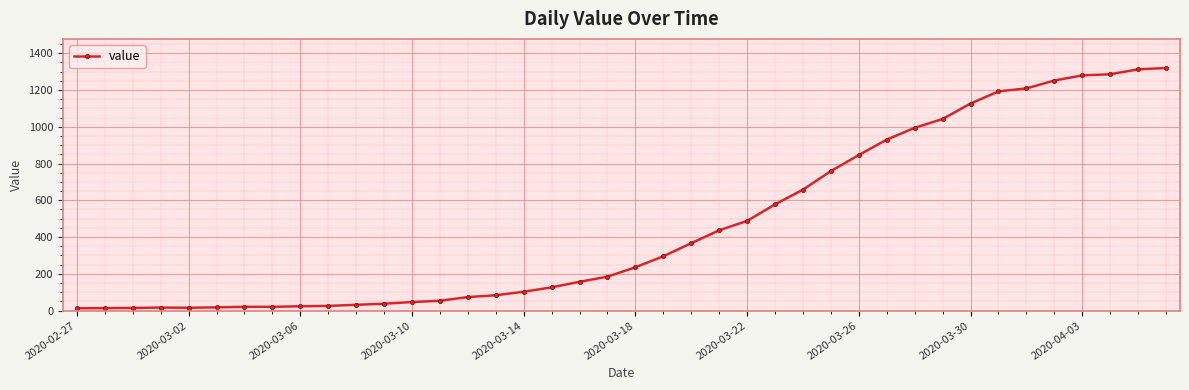

What is the difference between the maximum and minimum values?

1306